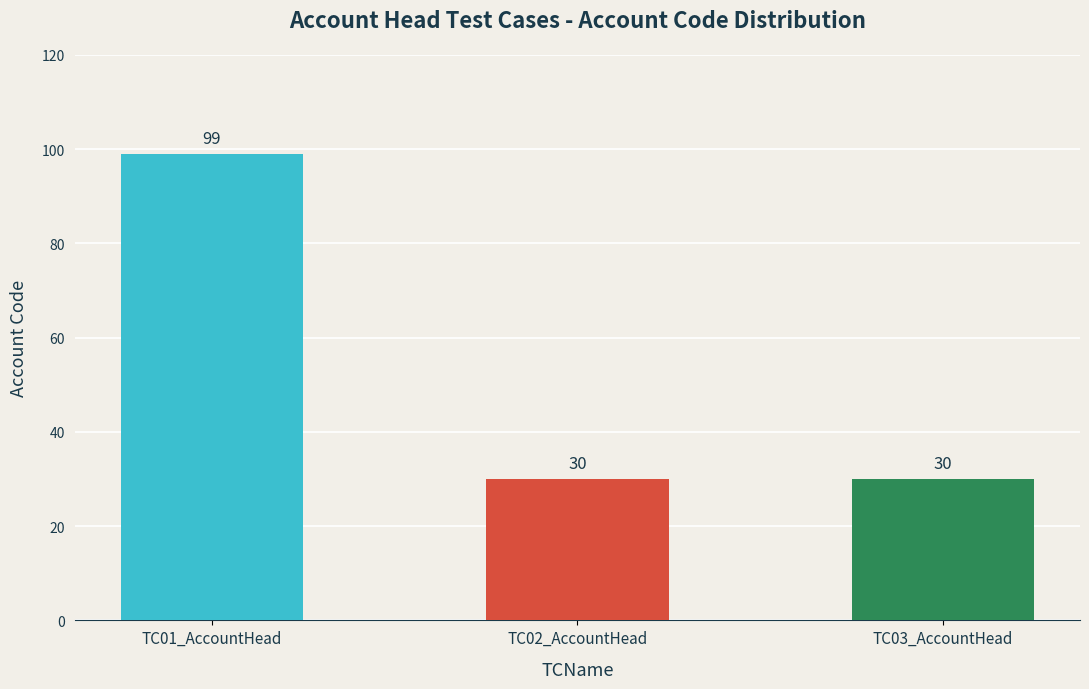

What is the greatest value displayed?

99